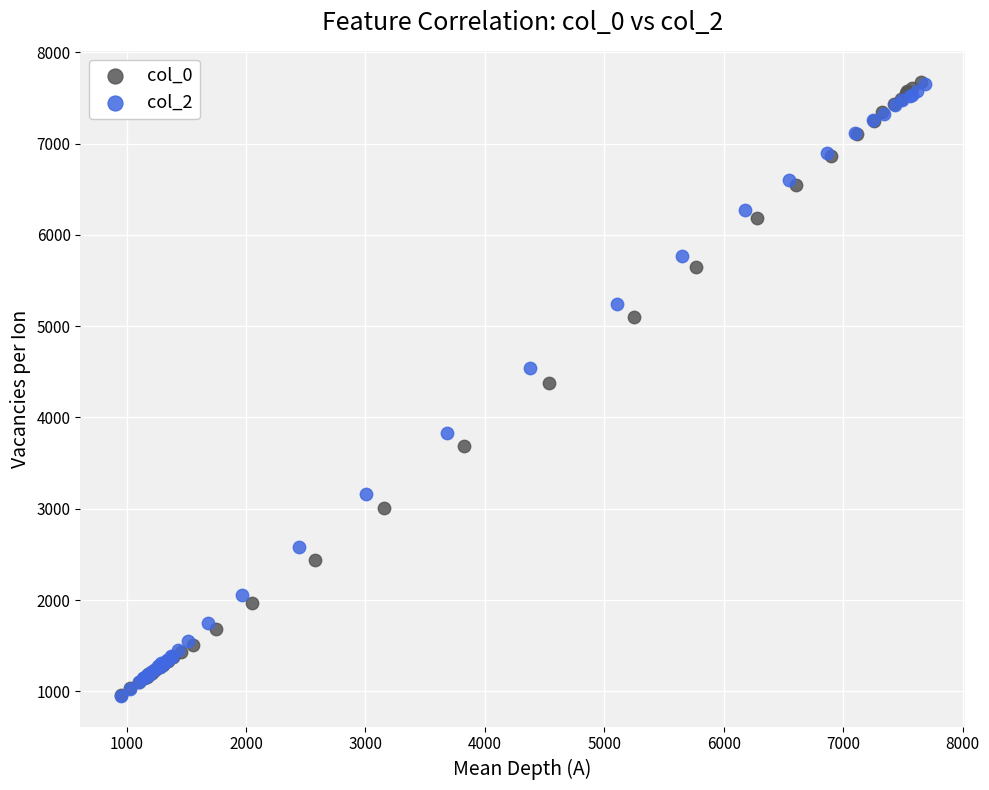

Which series has the largest Y range (max minus min)?

col_0